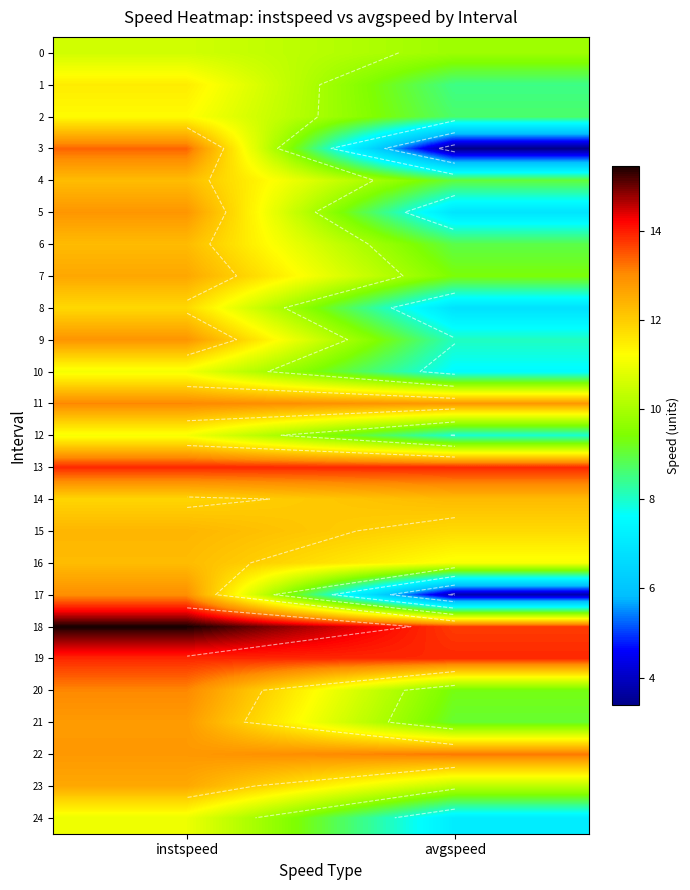

Is the value of 5 at instspeed greater than the value of 16 at avgspeed?

Yes